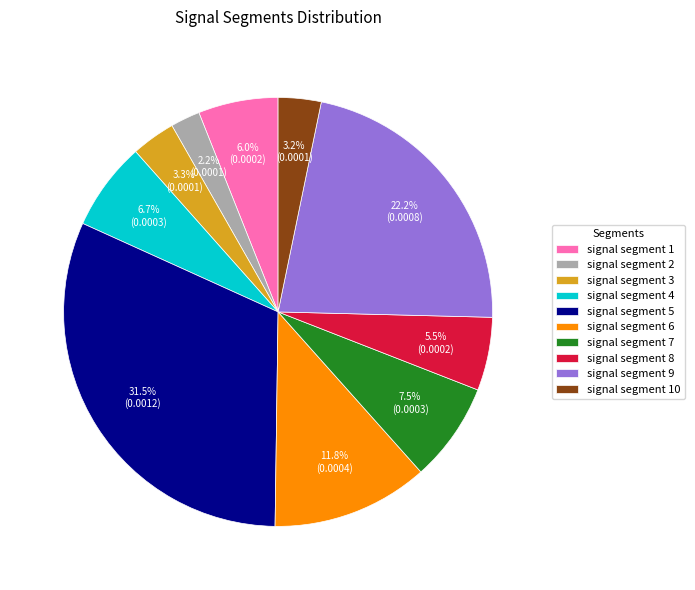

To the nearest percent, what is the combined percentage of signal segment 3 and signal segment 8?

9%